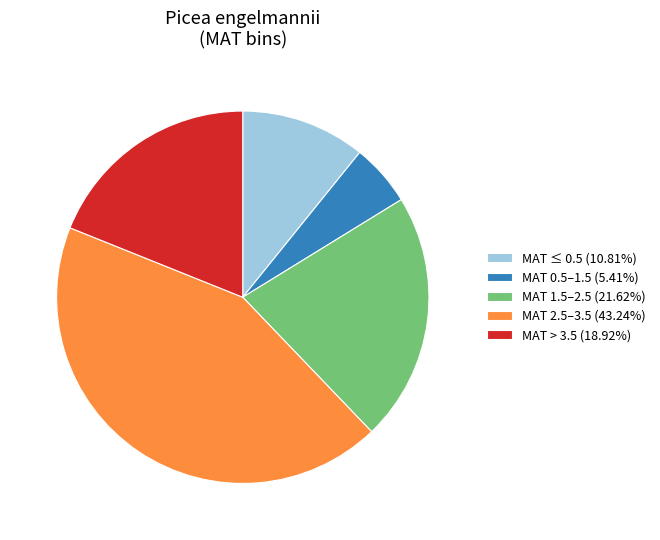

Approximately how many times larger is the value at MAT 2.5–3.5 (43.24%) compared to MAT 0.5–1.5 (5.41%)?

8.0